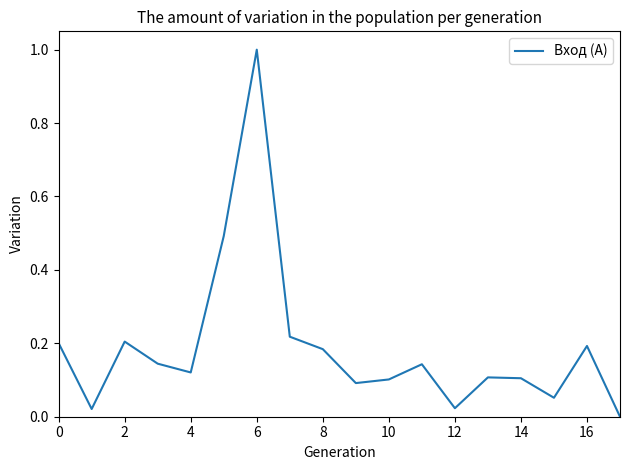

Does the chart have visible grid lines?

No